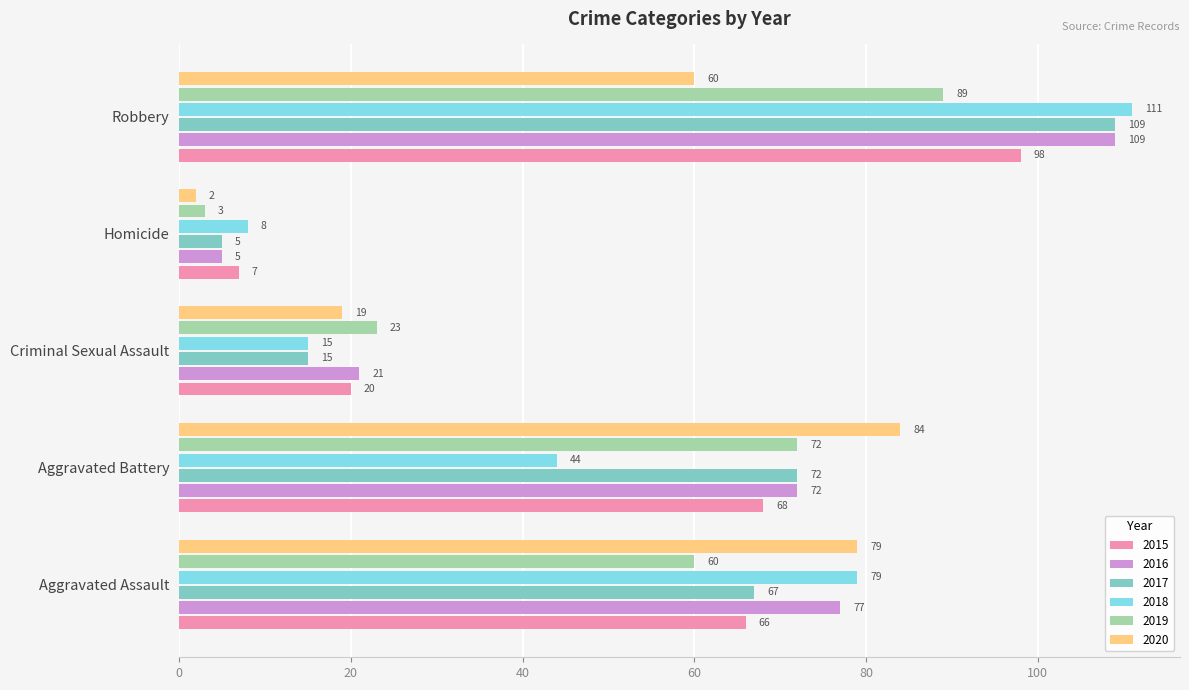

Is the value of 2018 at Homicide greater than the value of 2019 at Homicide?

Yes